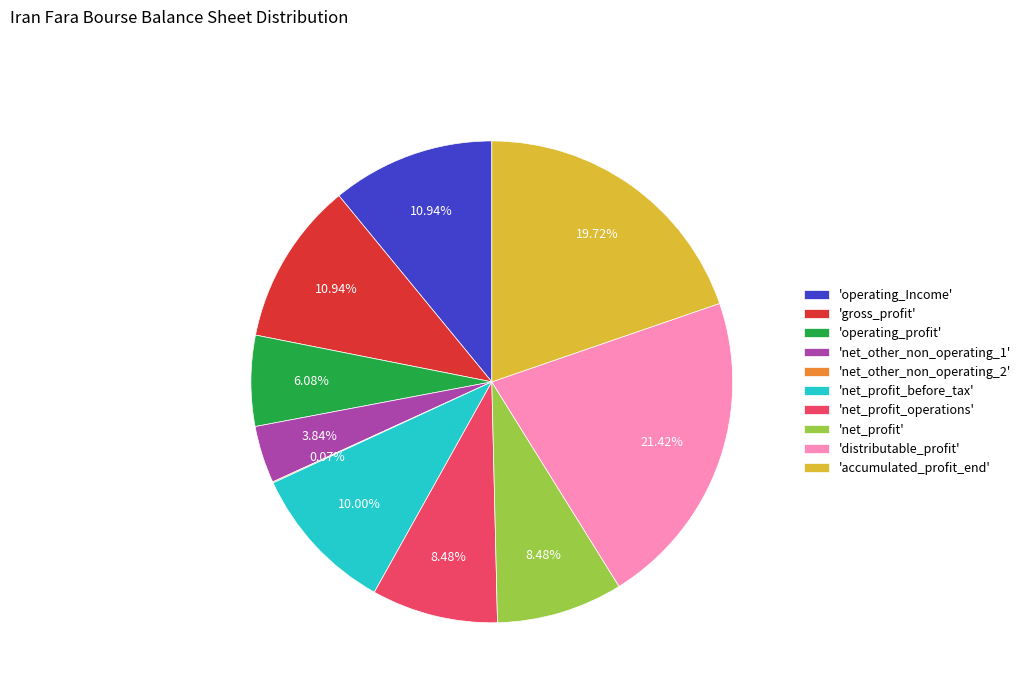

Do 'net_profit_operations' and 'operating_Income' together represent more than half of the pie?

No